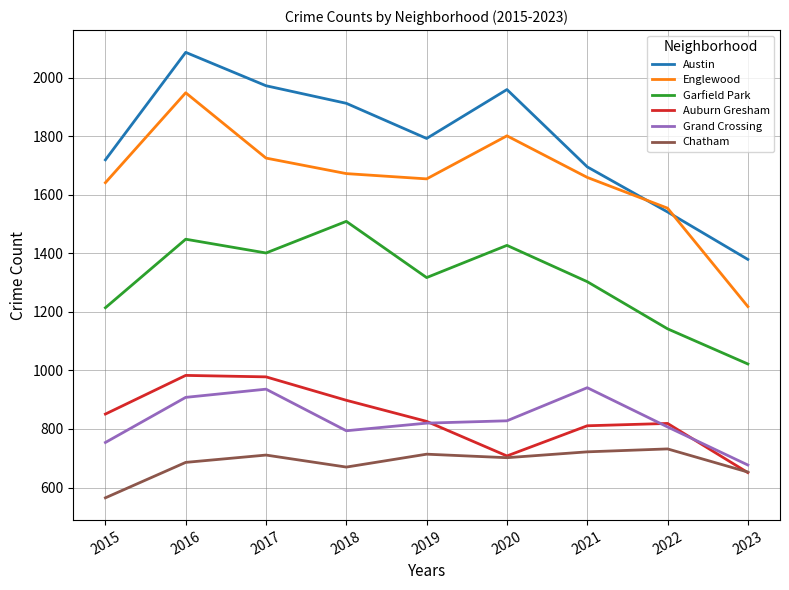

The value of Englewood at 2016 is 1948. True or false?

True